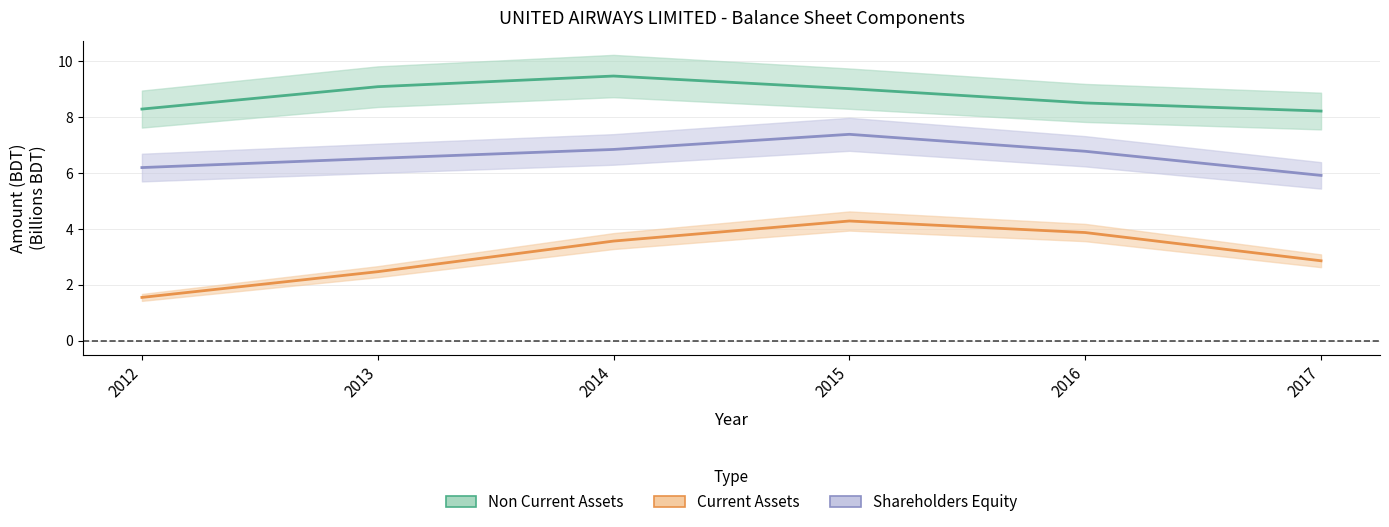

At how many categories does at least one series exceed 4?

6